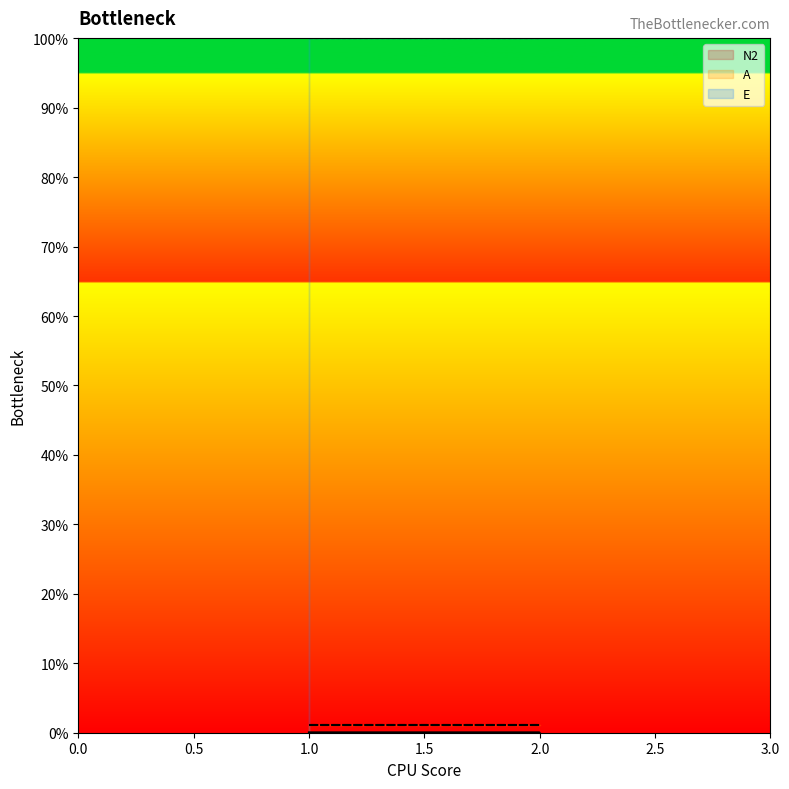

Count the number of data series in this chart.

3